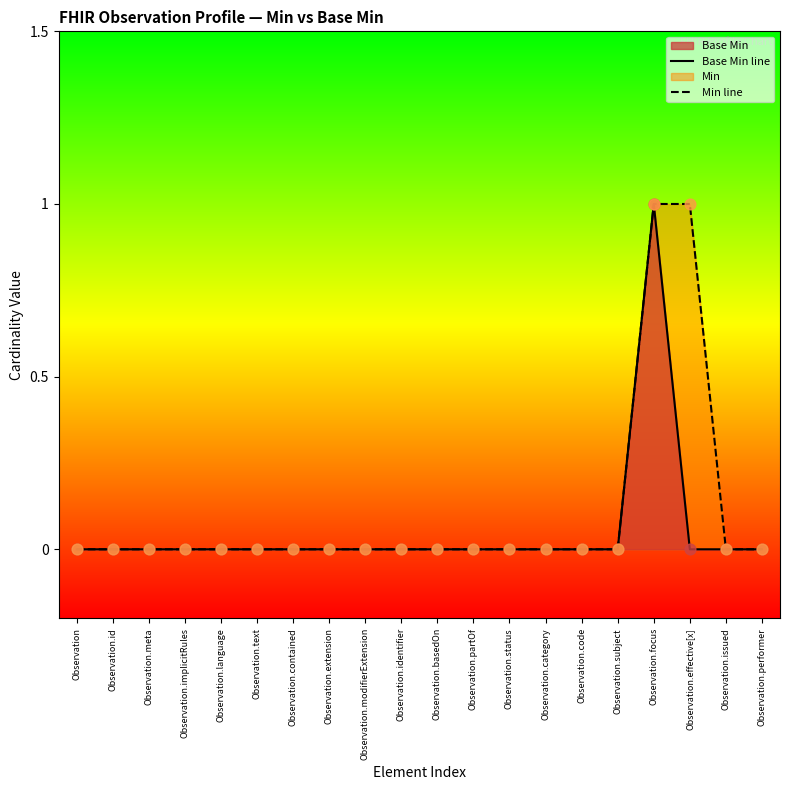

At how many categories does at least one series exceed 0?

2